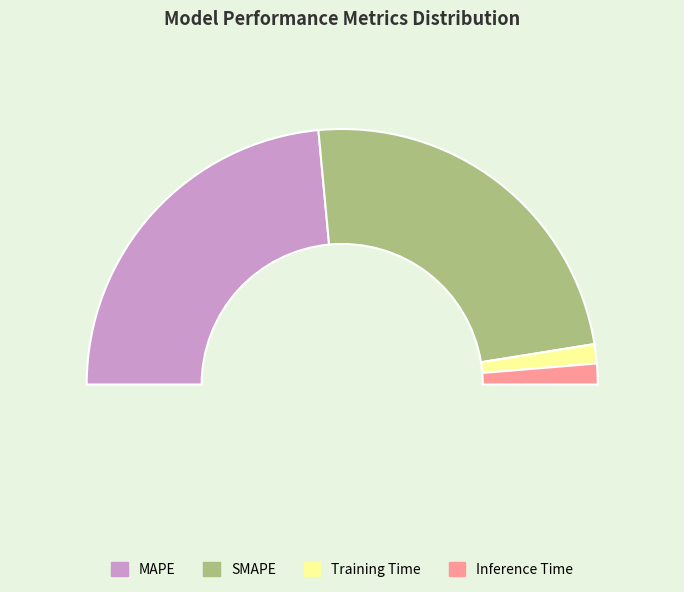

Which has a higher value, Inference Time or Training Time?

Inference Time